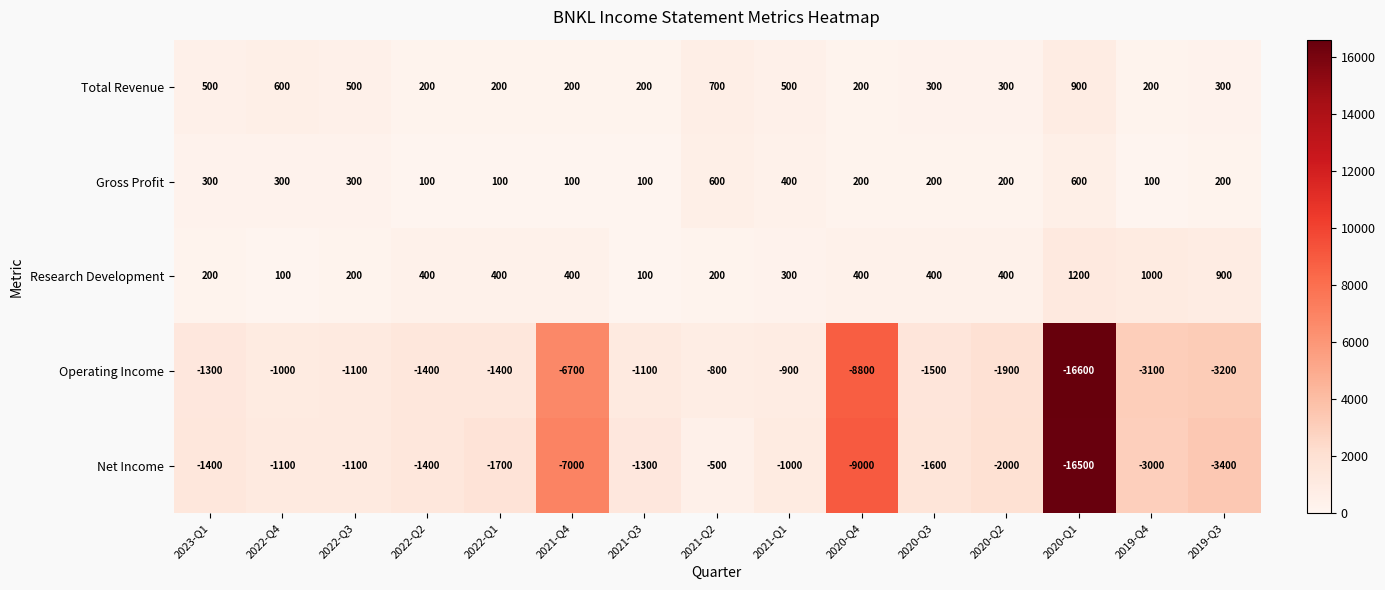

Rank the series by their maximum value, from highest to lowest.

Research Development, Total Revenue, Gross Profit, Net Income, Operating Income